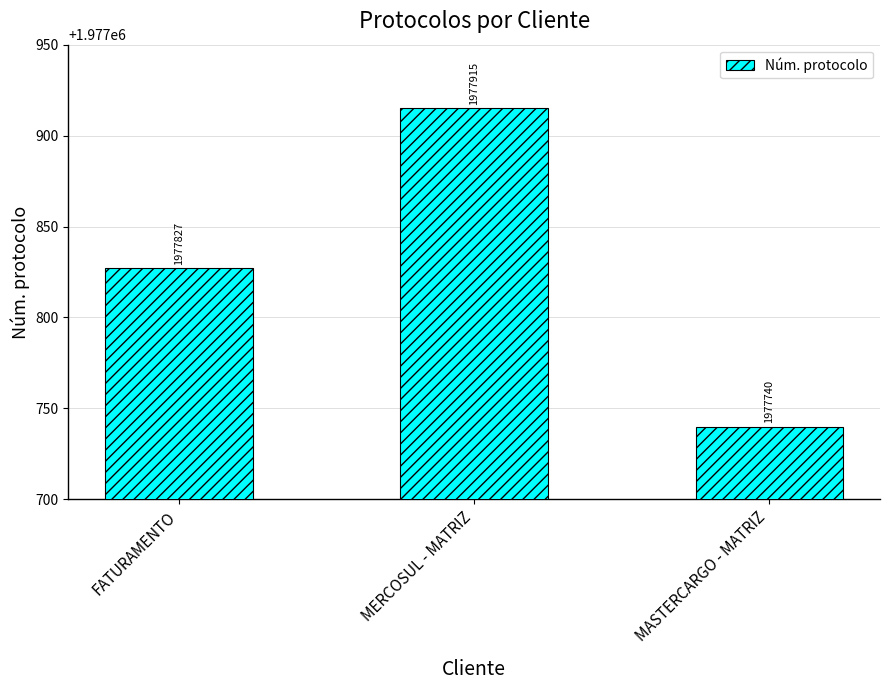

At which category does the chart reach its peak across all series?

MERCOSUL - MATRIZ